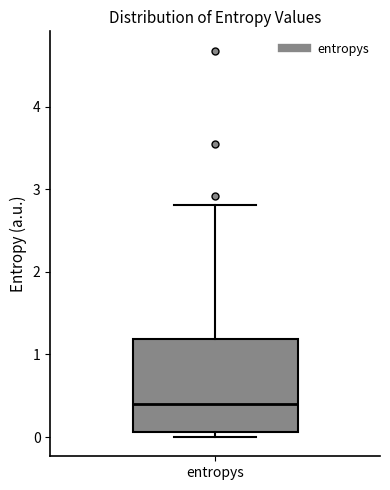

Read this box plot against the y-axis: the position of the median line, the range covered by the box, and the ends of both whiskers. The values are not printed on the chart, so give them approximately, as read against the axis.

median 0.4, box 0.1 to 1.2, whiskers 0.0 to 2.8